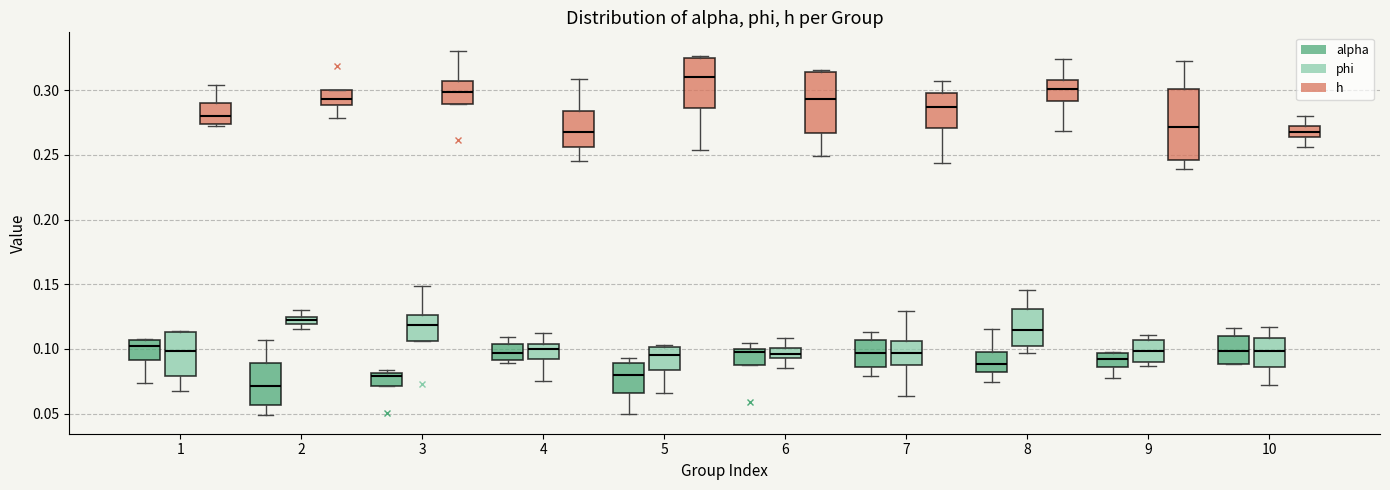

Which box's median line is the lowest?

2 (alpha)